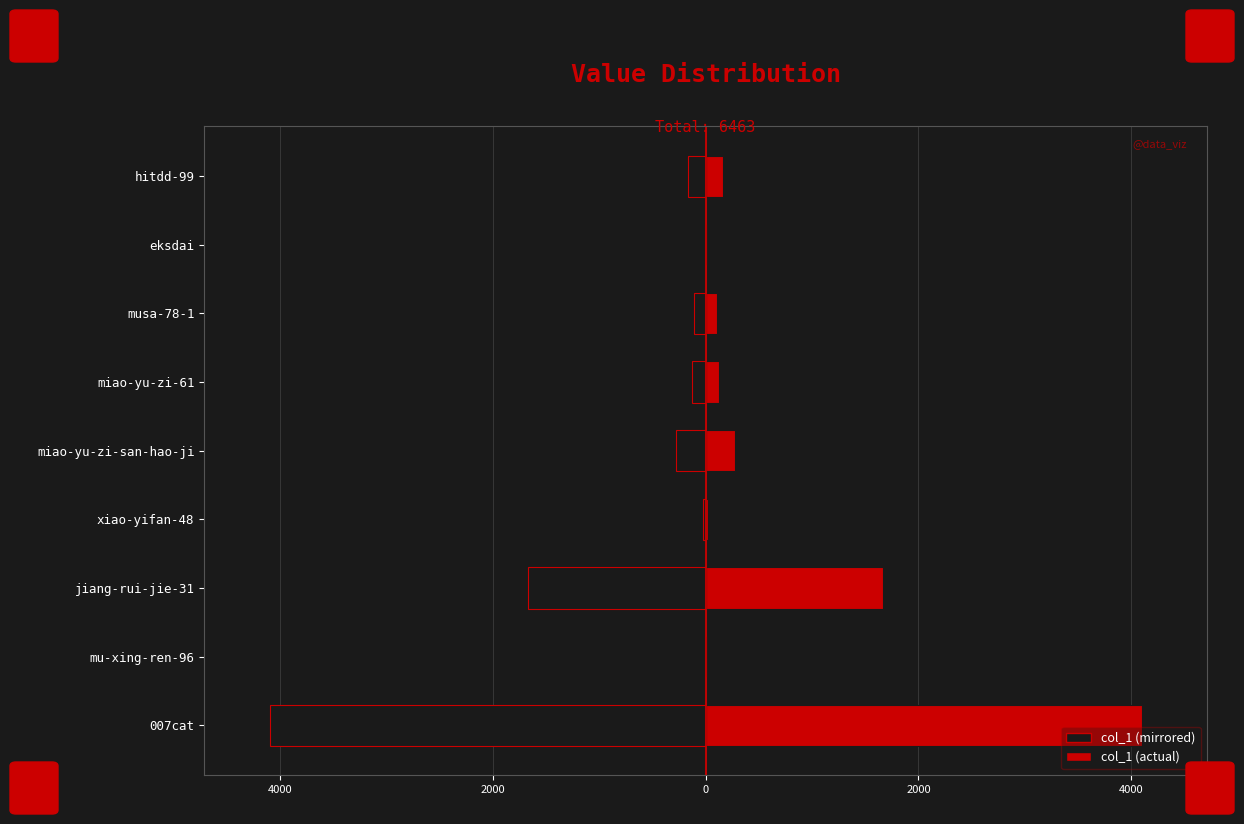

True or false: col_1 (right) has a value of 74 at musa-78-1.

False